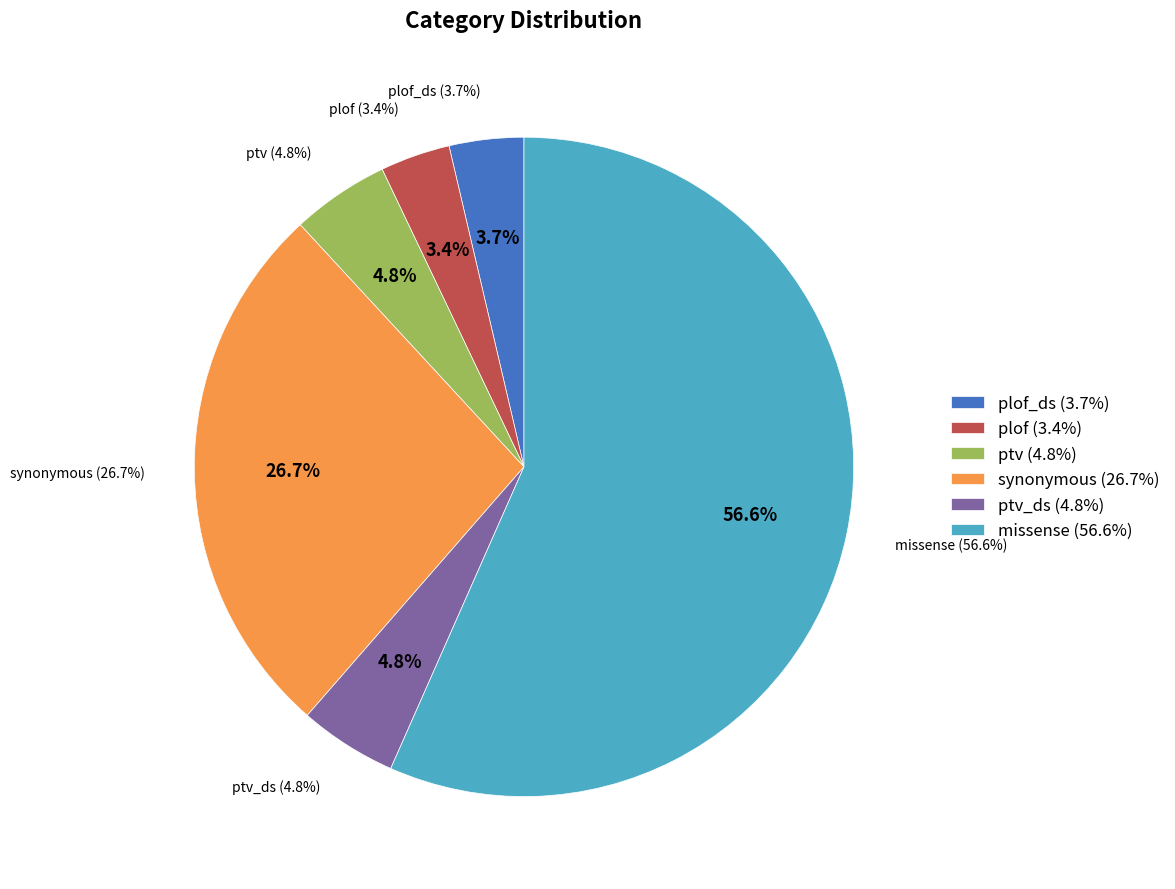

Which slice is the smallest?

plof